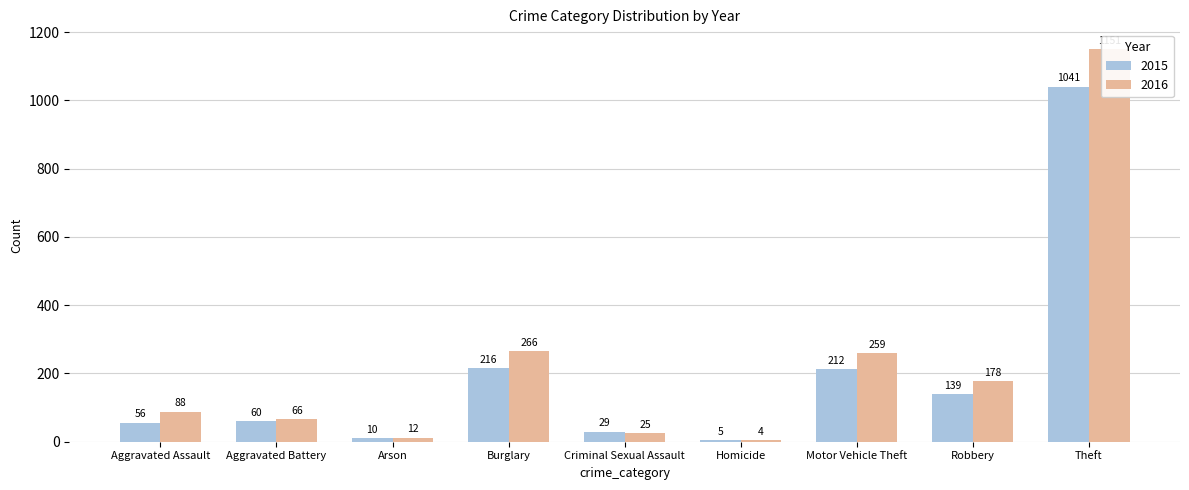

The value of 2015 at Robbery is 205. True or false?

False